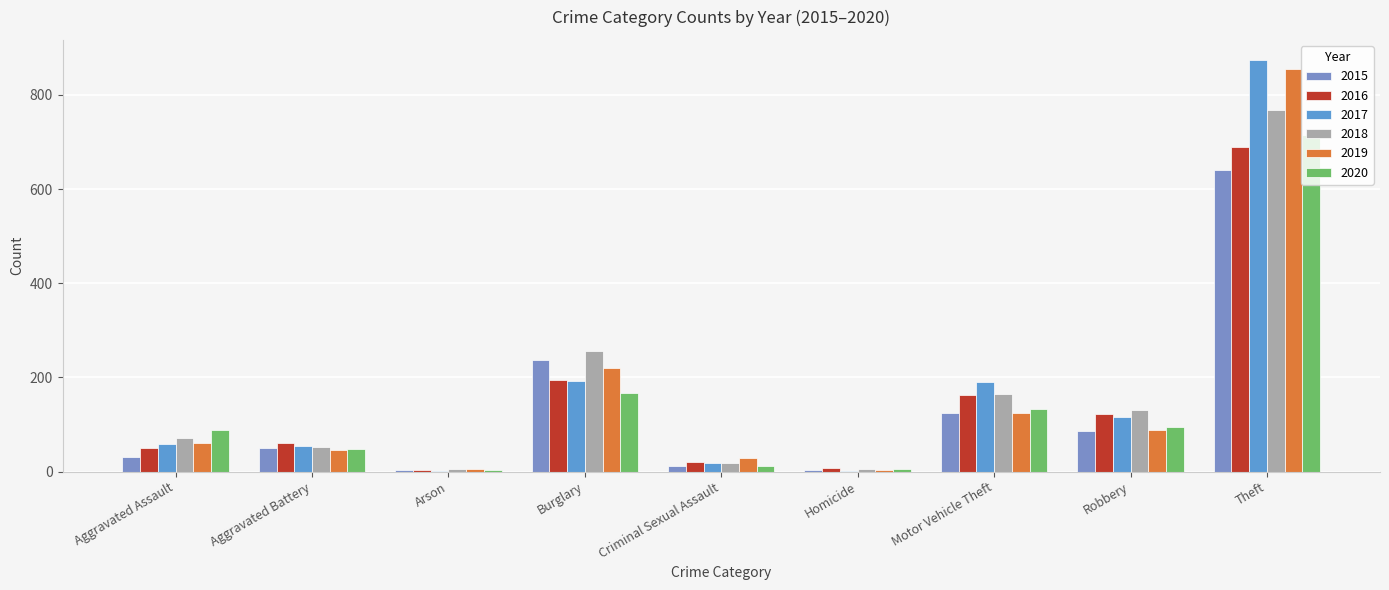

At which label is 2019 closest to 429?

Burglary